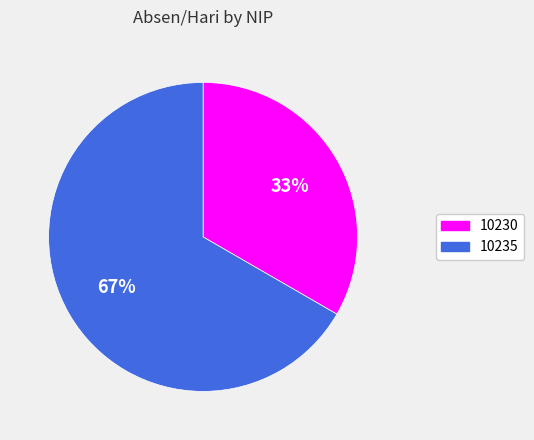

What is the ratio of the value at 10235 to the value at 10230?

2.0